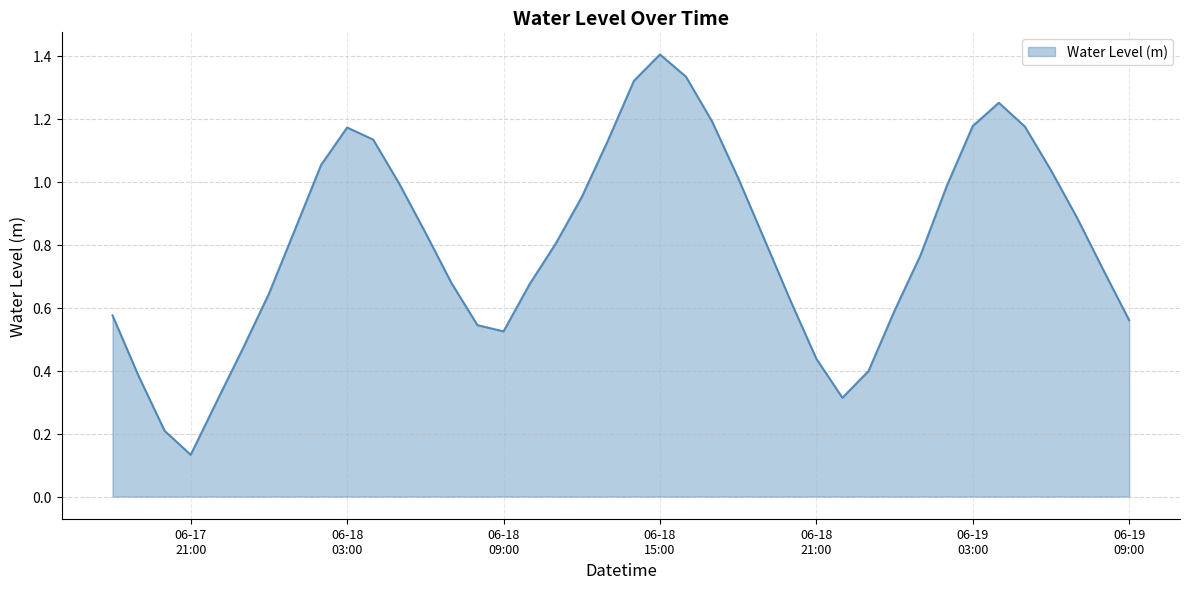

What is the maximum value shown in the chart?

1.4